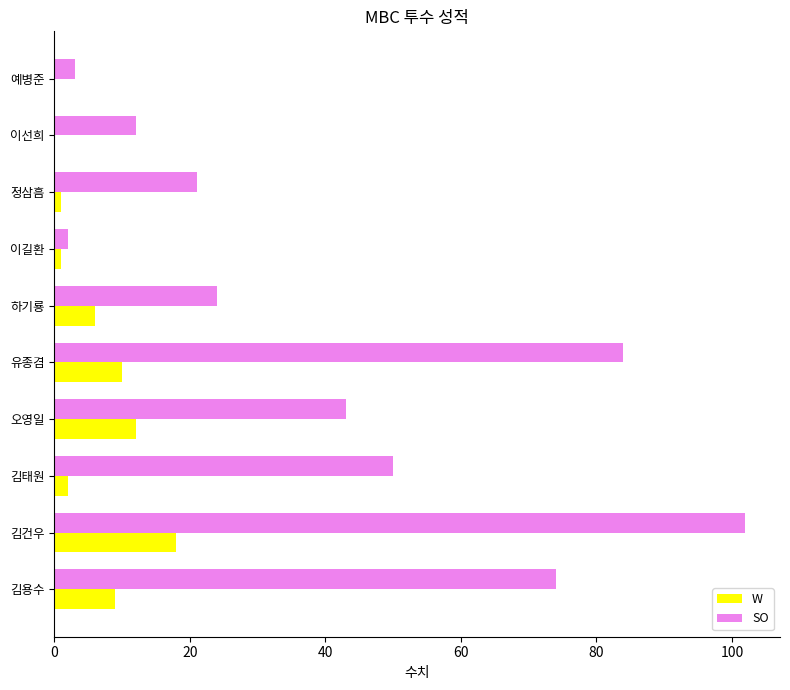

Between 김용수 and 이선희, which series saw the biggest shift?

SO